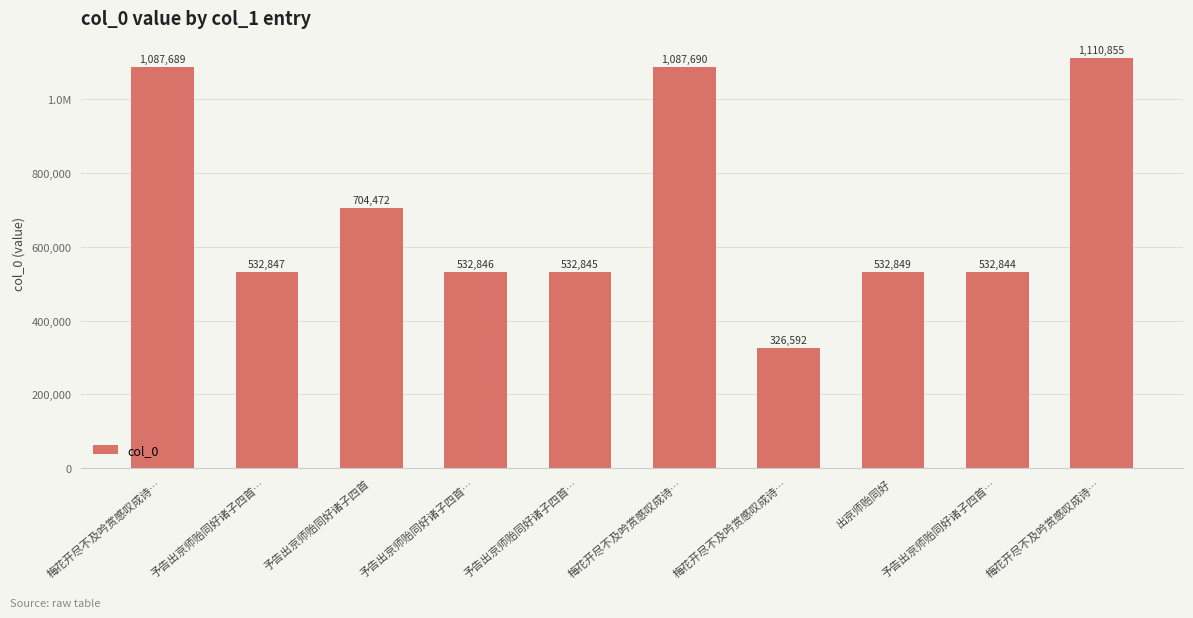

Does the chart contain stacked bars?

No